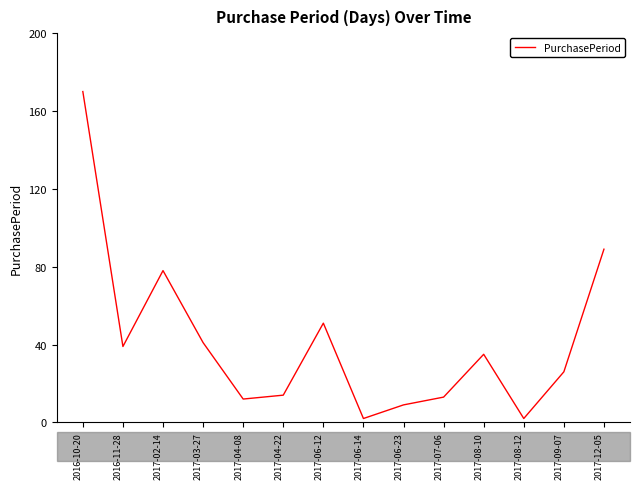

True or false: the data shows 22 at 2016-11-28.

False